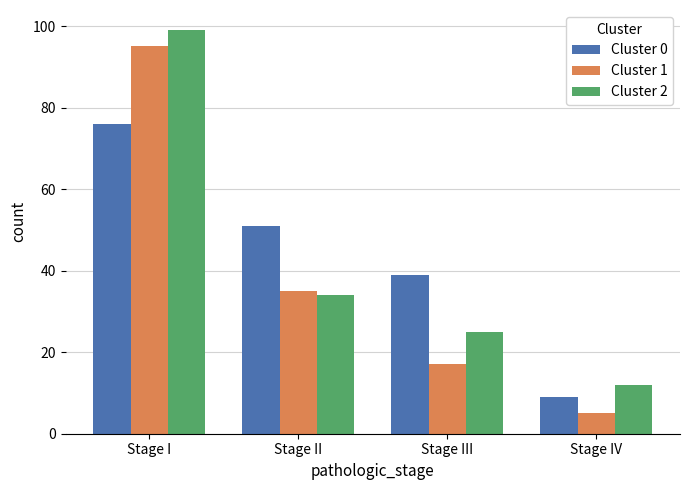

At Stage II, list the series in order from largest to smallest.

Cluster 0, Cluster 1, Cluster 2